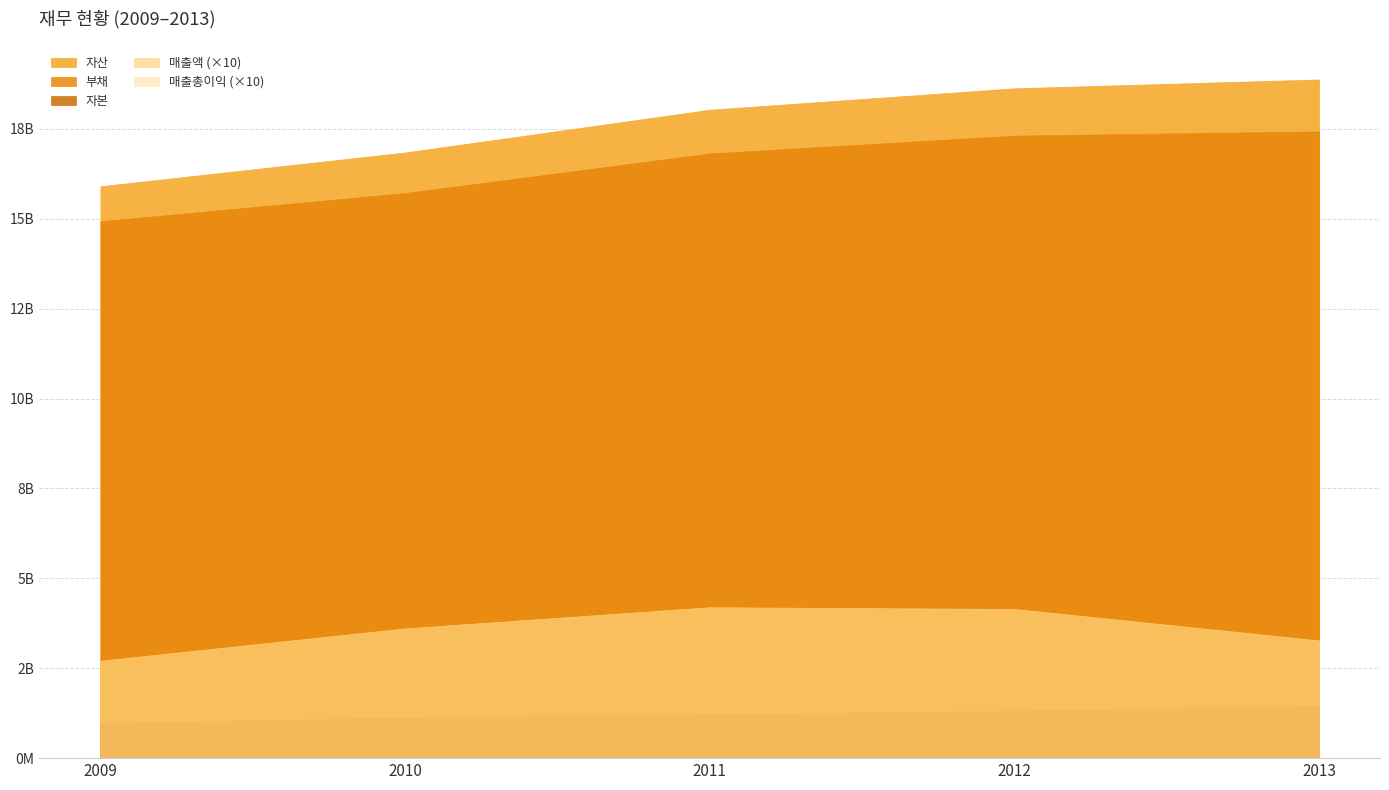

Is it true that 매출액 equals 719677673 at 2012?

False